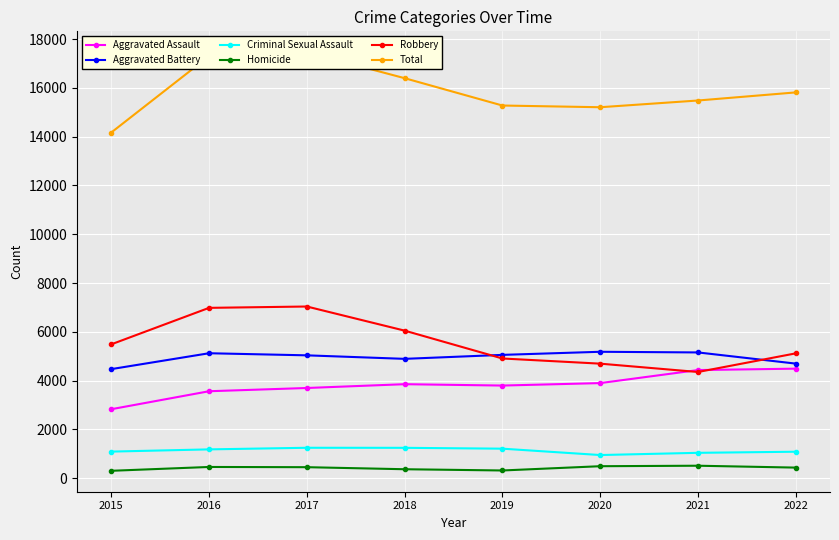

Is it true that Homicide equals 449 at 2017?

True